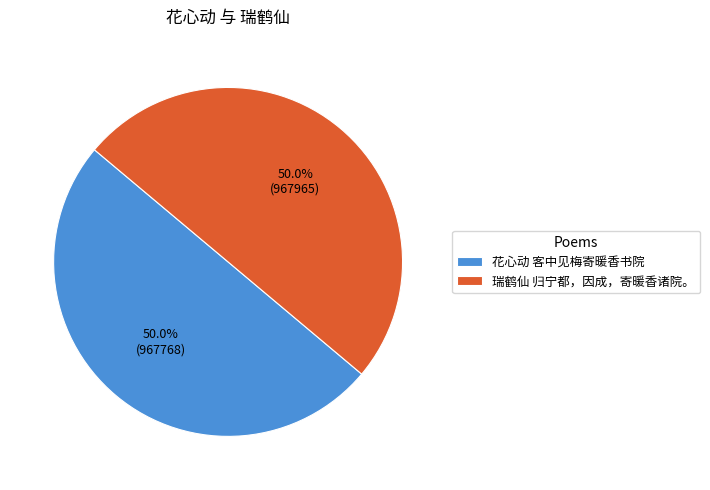

What is the ratio of the value at 瑞鹤仙 归宁都，因成，寄暖香诸院。 to the value at 花心动 客中见梅寄暖香书院?

1.0